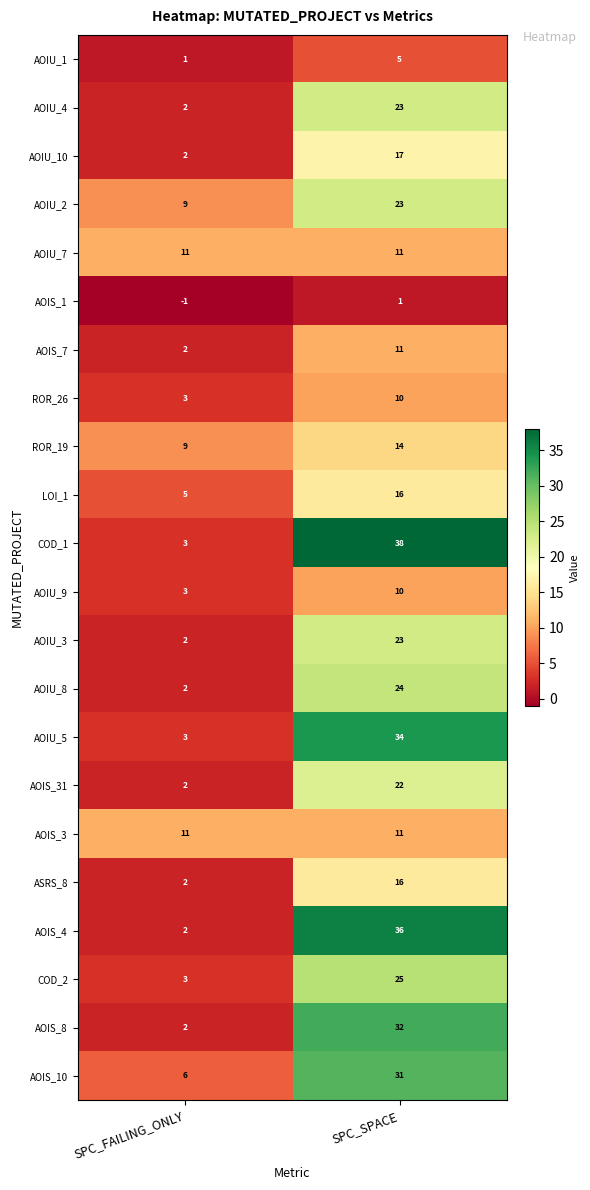

What is the minimum value shown in the chart?

-1